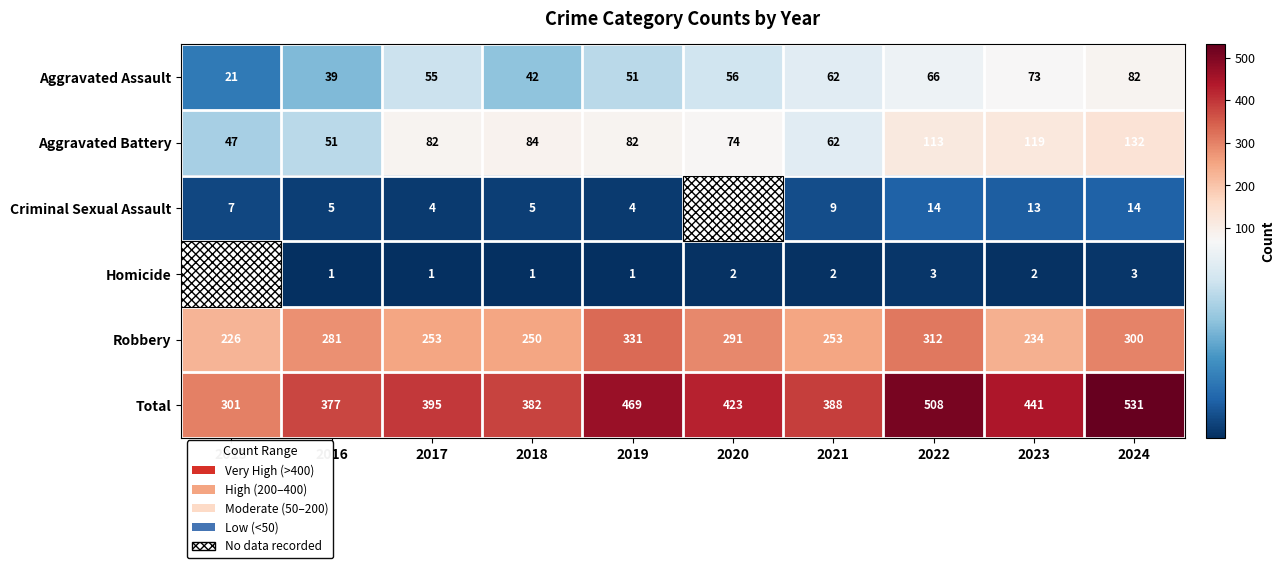

Is it true that Criminal Sexual Assault equals 13 at 2023?

True